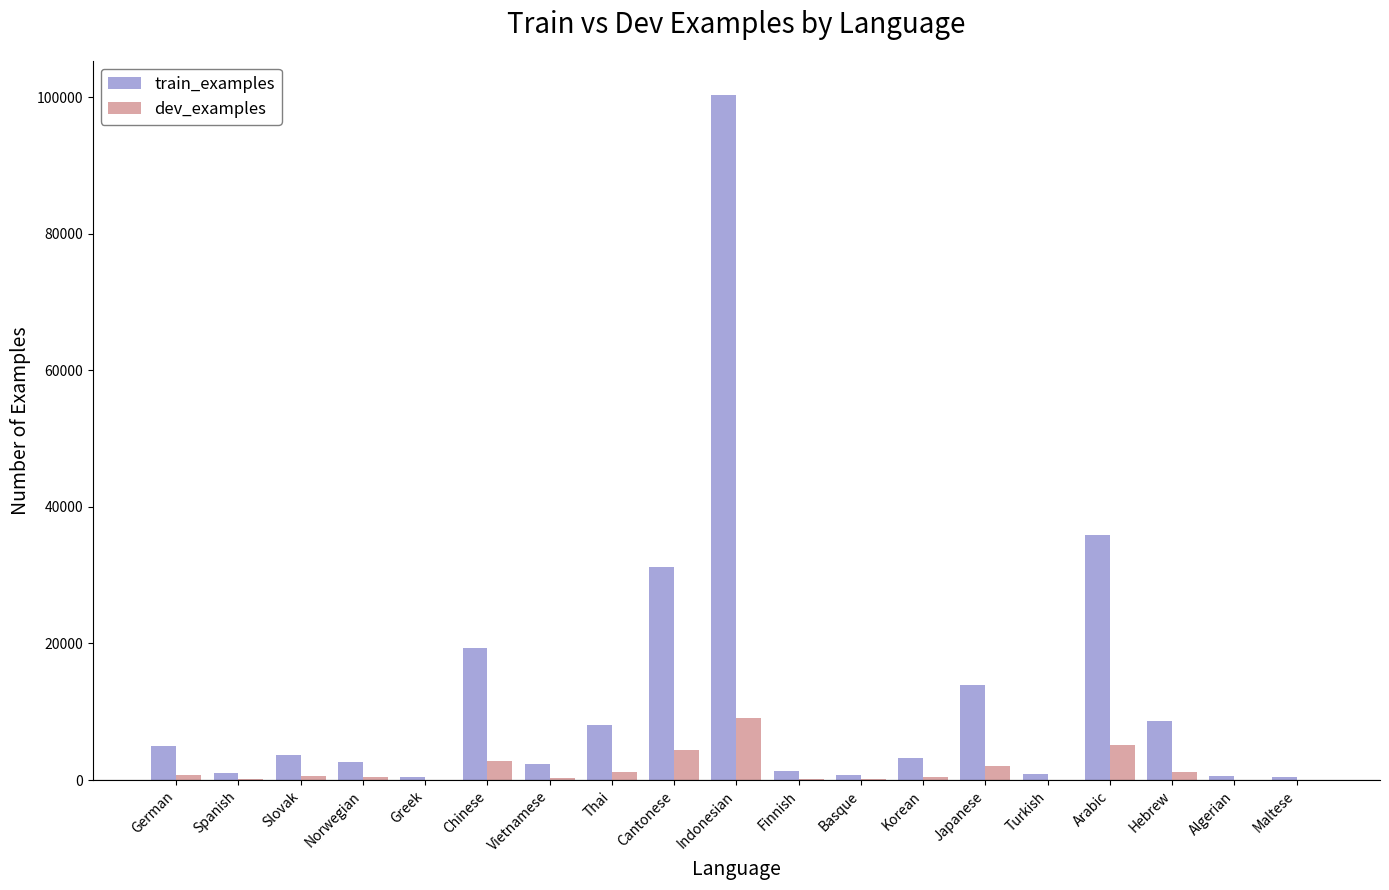

What is the sum of all train_examples values?

240013